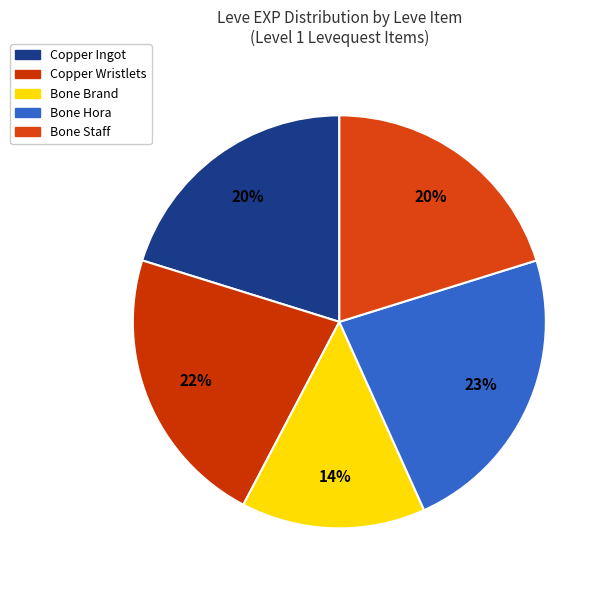

Count the number of slices in the pie.

5